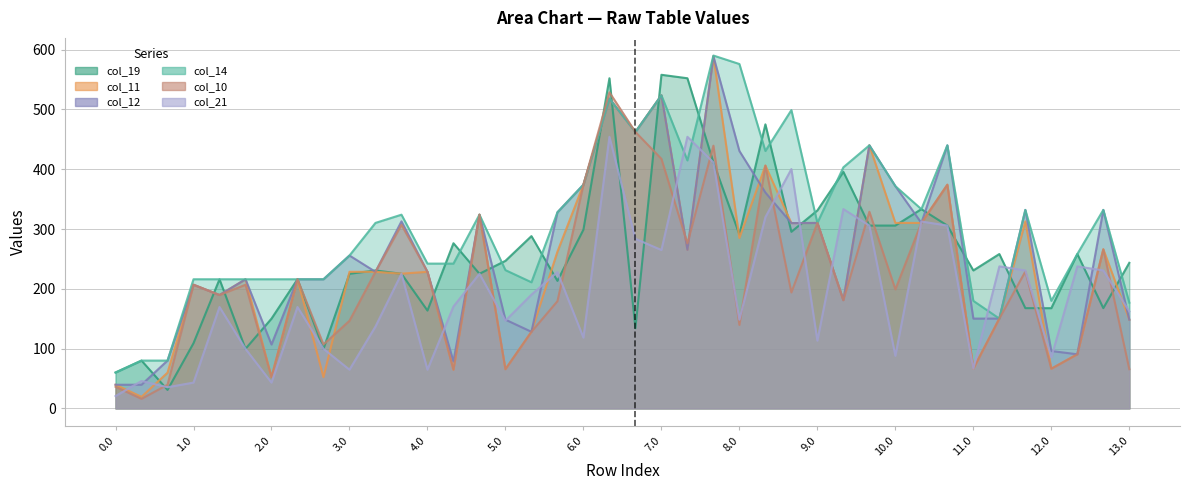

What is the difference between the highest and lowest values at 34?

108.0